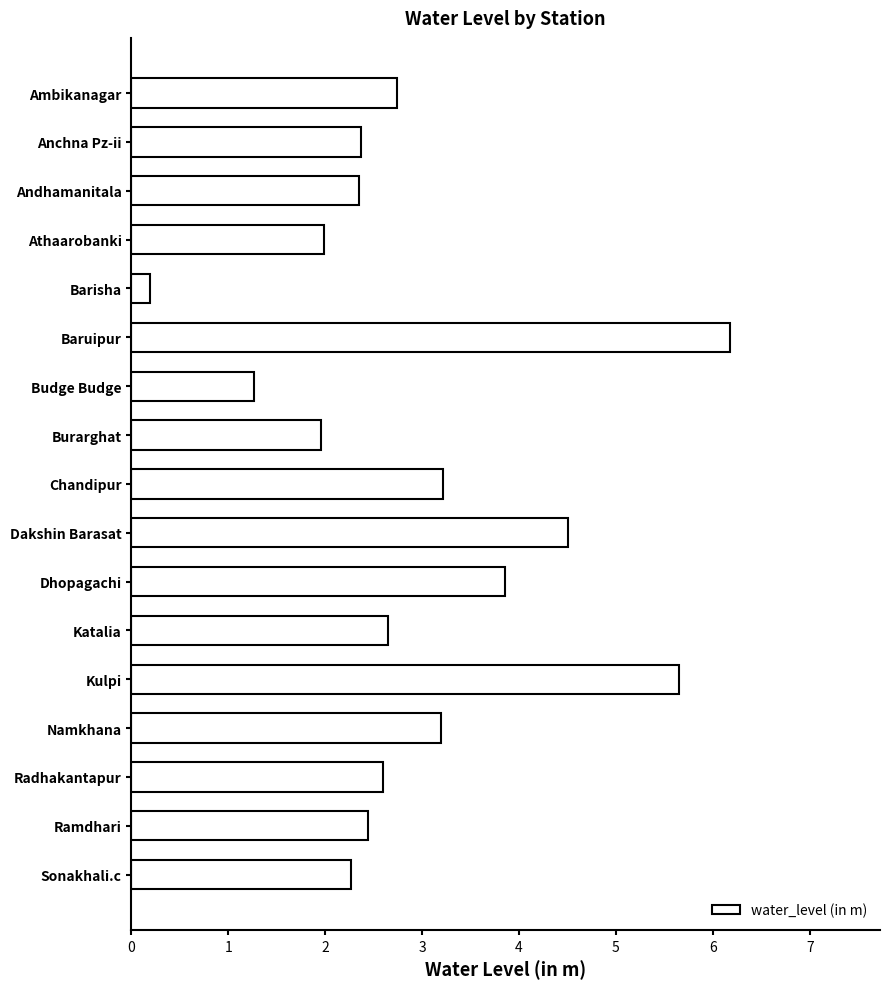

The chart shows a value of 4.3 at Namkhana. True or false?

False